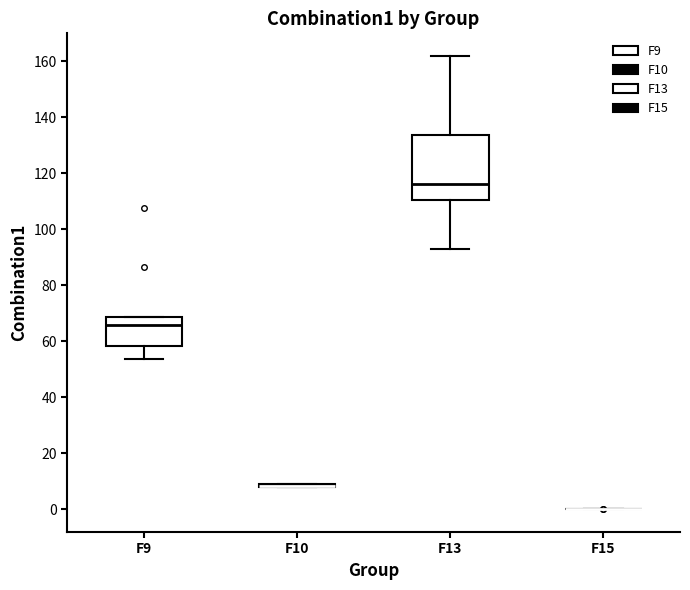

Reading left to right, transcribe this box plot: for each box, give where its median line is, the range the box spans, and where its two whiskers end, as read against the y-axis. The values are not printed on the chart, so give them approximately, as read against the axis.

F9: median 66, box 58 to 68, whiskers 54 to 68
F10: box collapsed to a line at 8, whiskers 8 to 10
F13: median 116, box 110 to 134, whiskers 92 to 162
F15: box collapsed to a line at 0, whiskers 0 to 0